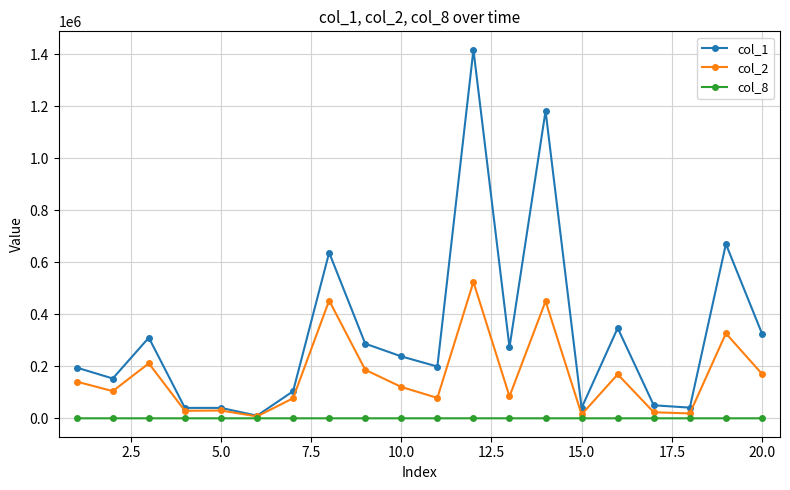

List the series in order of their peak value, lowest first.

col_8, col_2, col_1